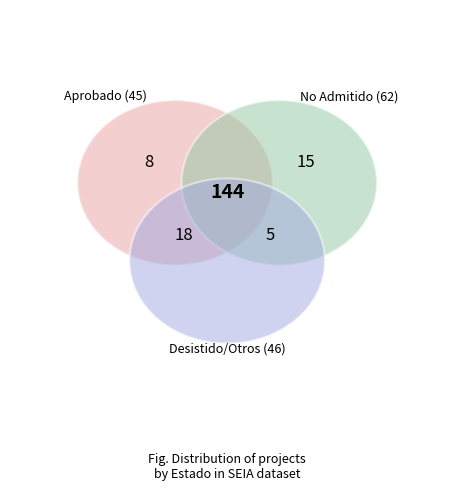

What is the largest slice in the pie chart?

No Admitido a Tramitación